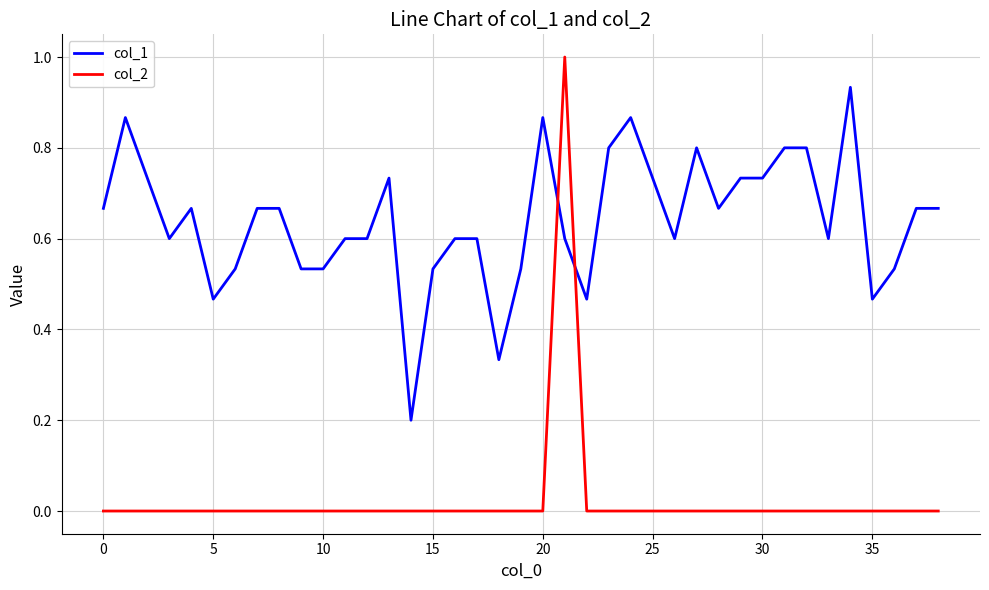

Rank the series by their average value, from lowest to highest.

col_2, col_1